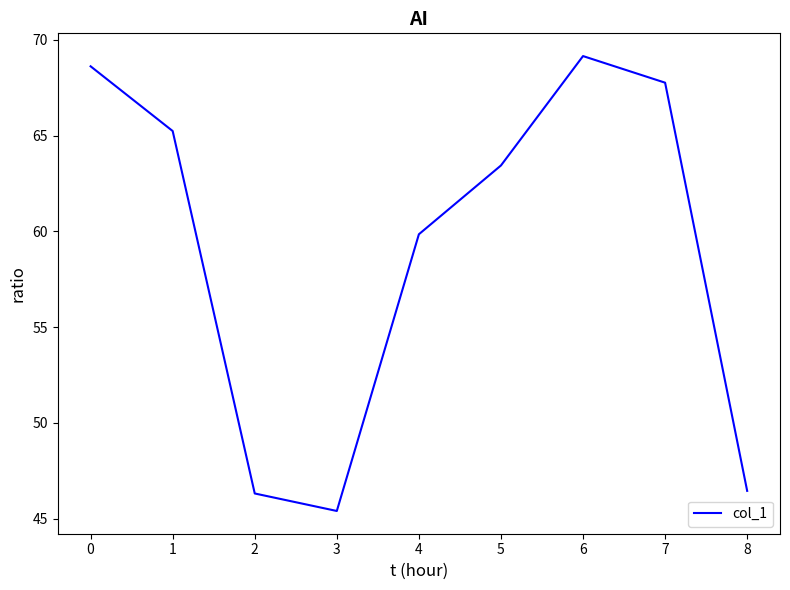

Reading left to right, extract all data points from this chart.

68.6	65.2	46.3	45.4	59.8	63.4	69.2	67.8	46.4